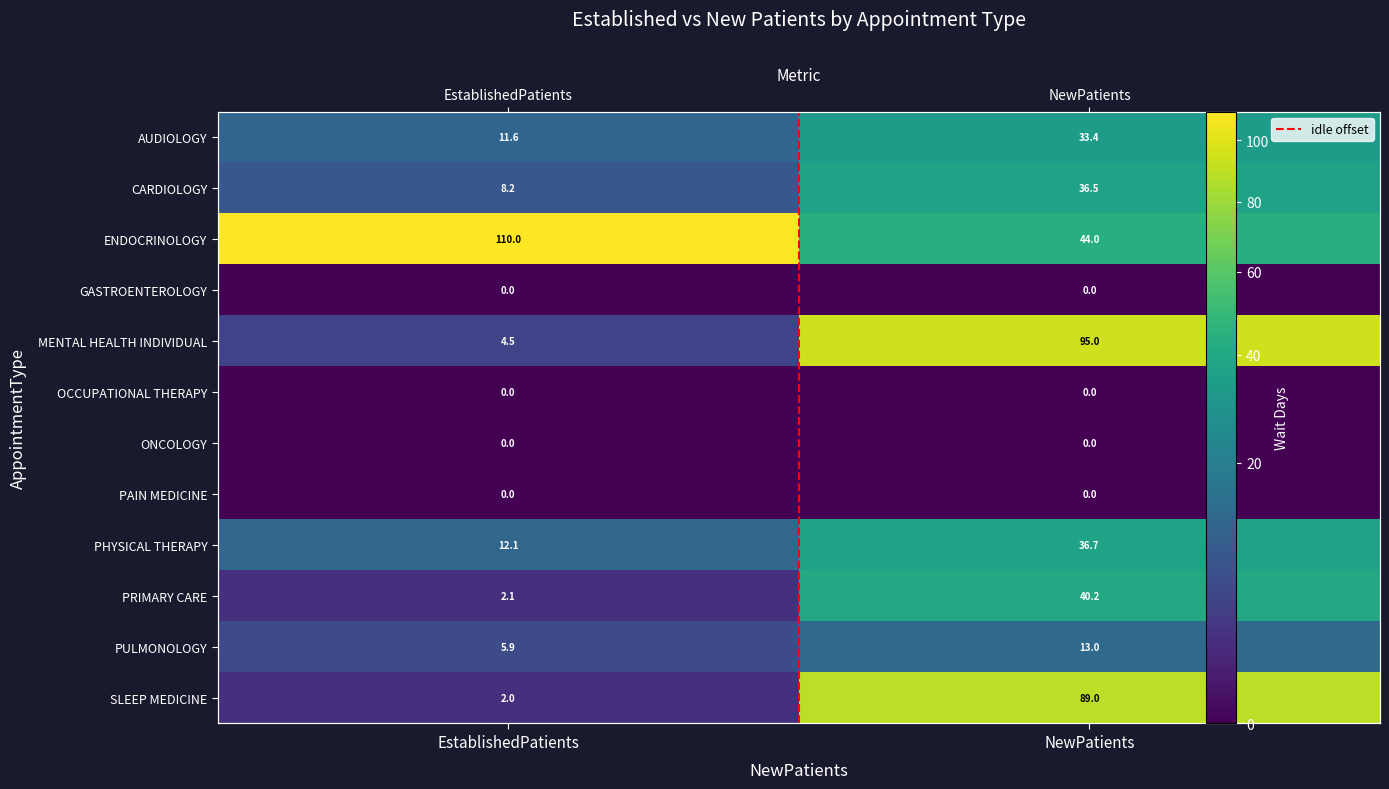

The value of MENTAL HEALTH INDIVIDUAL at EstablishedPatients is 2.2. True or false?

False